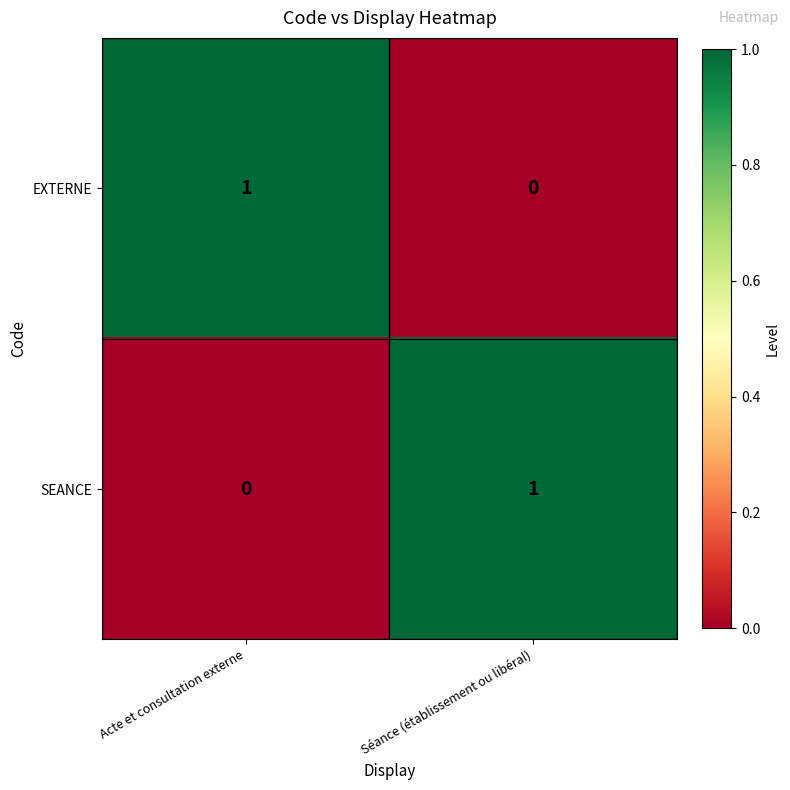

Reading left to right, transcribe all the data shown in this chart.

EXTERNE: Acte et consultation externe=1	Séance (établissement ou libéral)=0
SEANCE: Acte et consultation externe=0	Séance (établissement ou libéral)=1